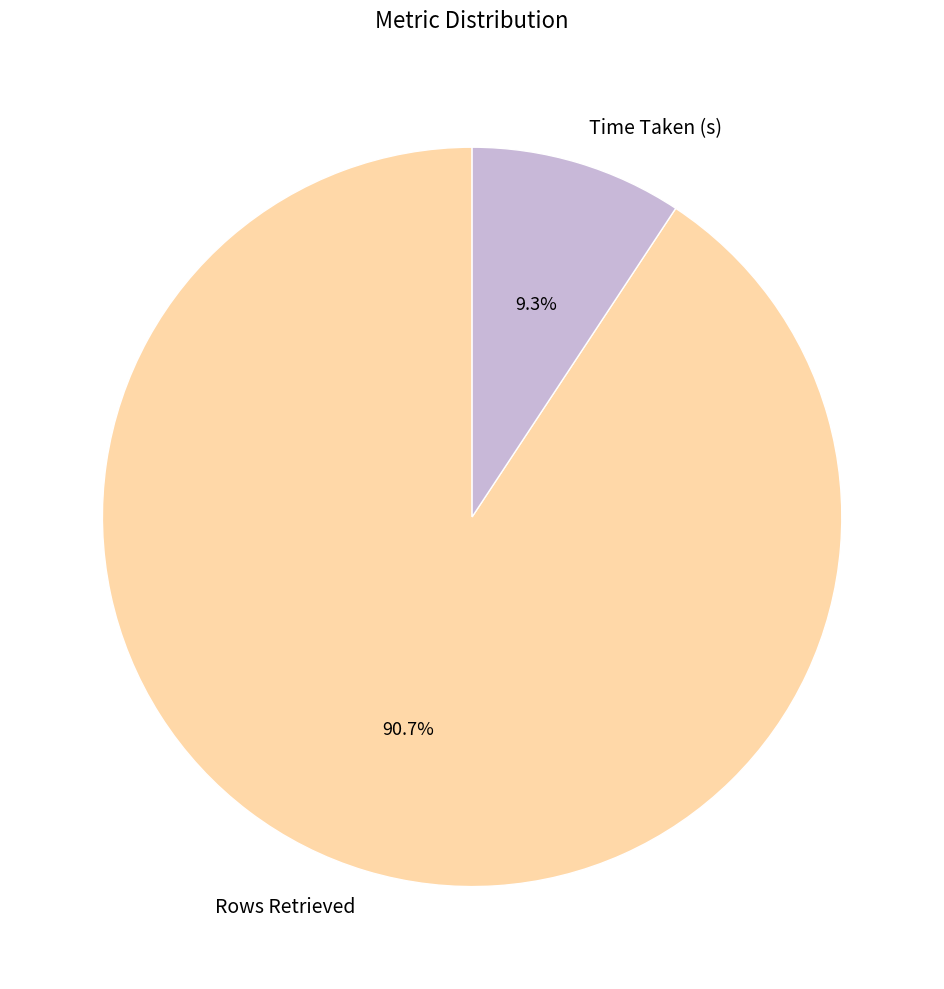

Count the number of slices in the pie.

2